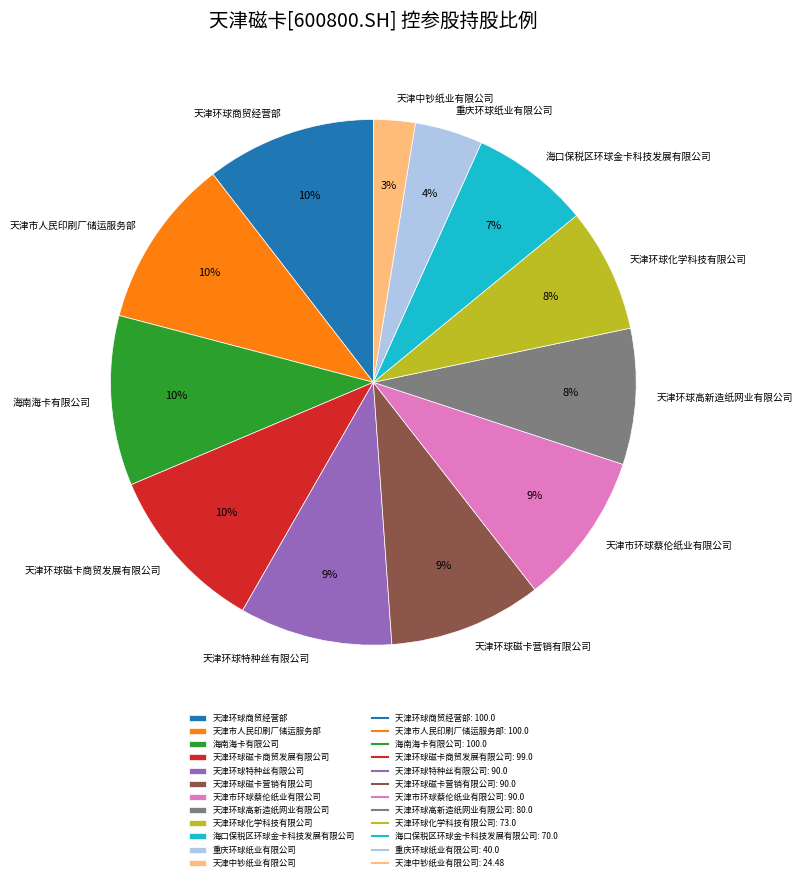

Do 天津市人民印刷厂储运服务部 and 海口保税区环球金卡科技发展有限公司 together represent more than half of the pie?

No